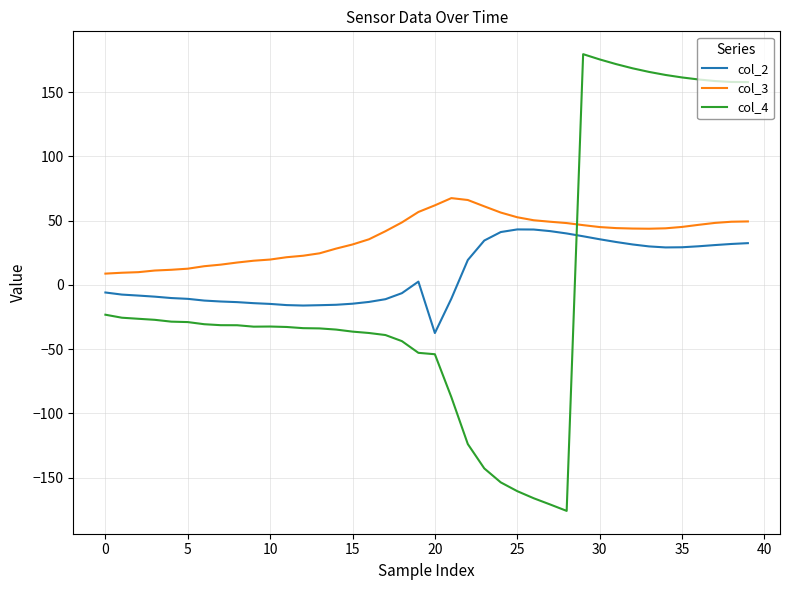

What is the greatest value displayed?

179.5